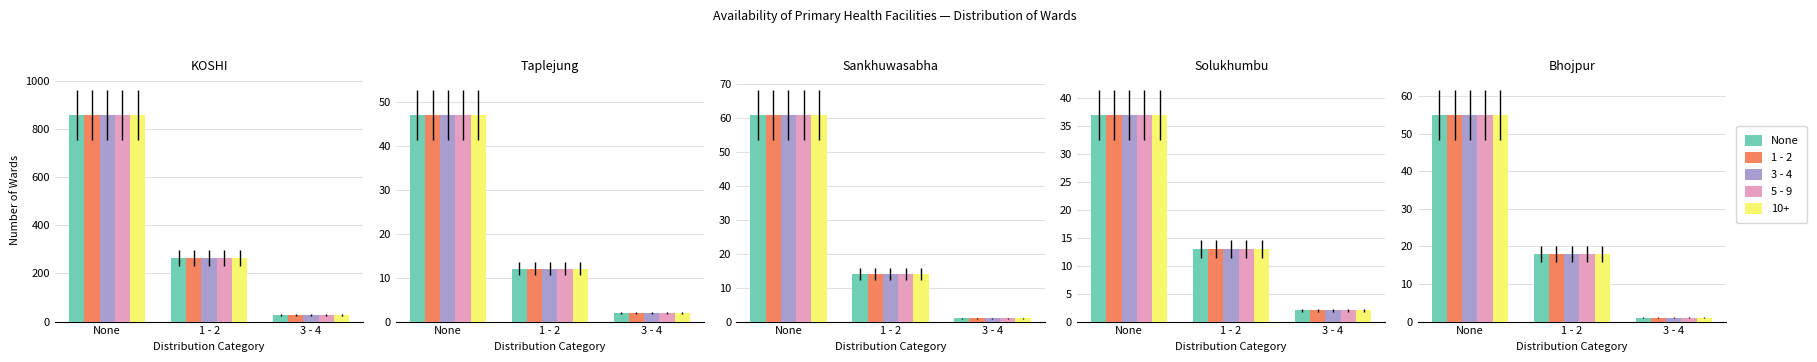

Which series changed the most between None and 1 - 2?

None